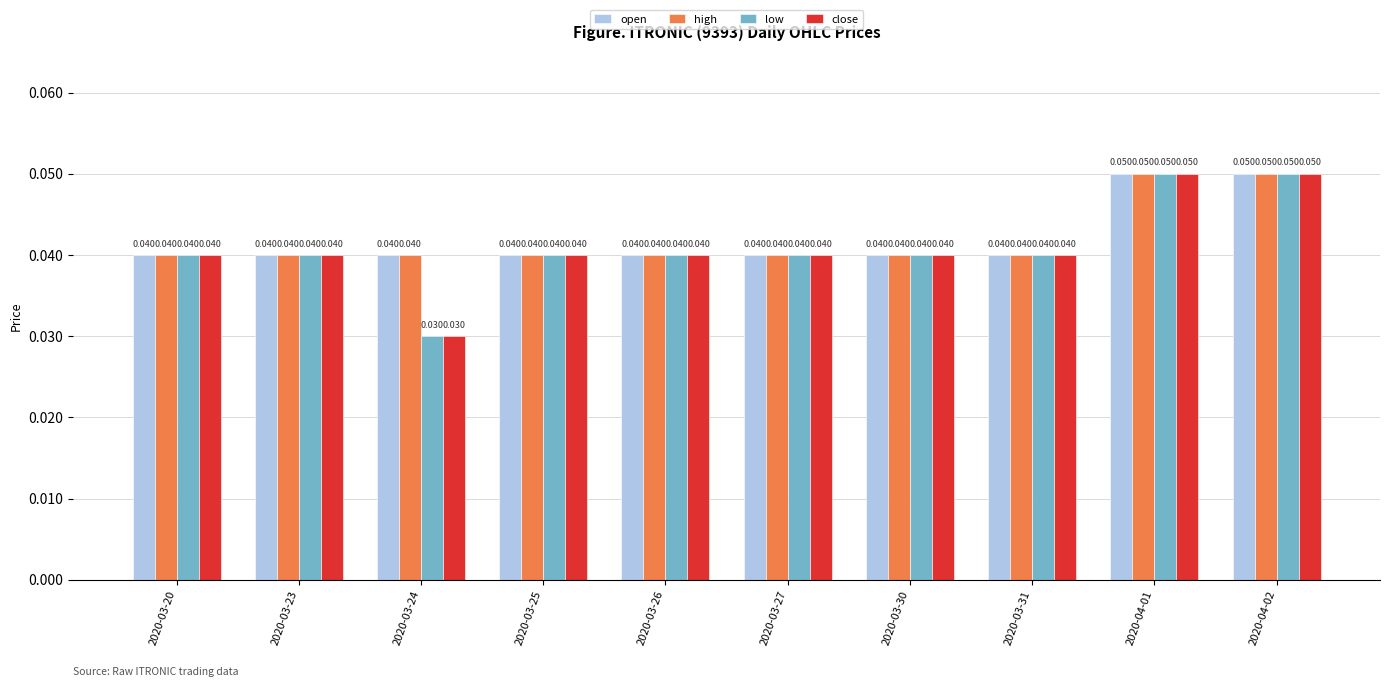

At how many categories does at least one series exceed 0?

10